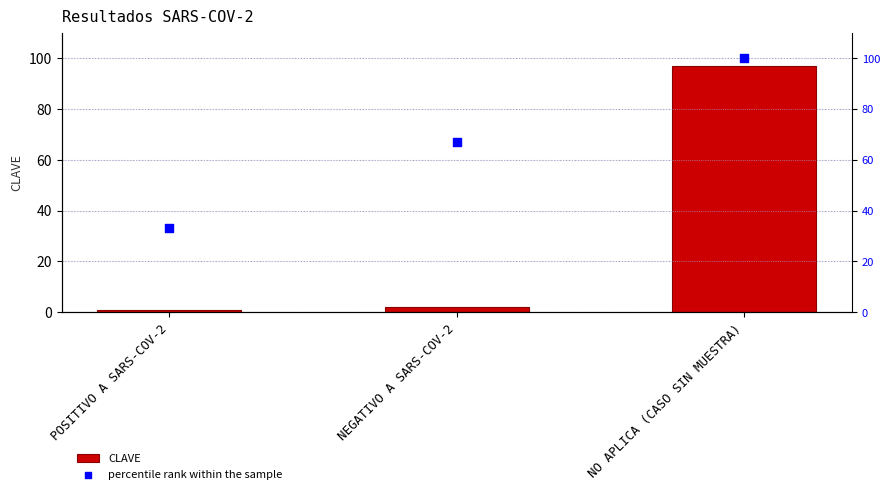

What is the total value across all series at NEGATIVO A SARS-COV-2?

69